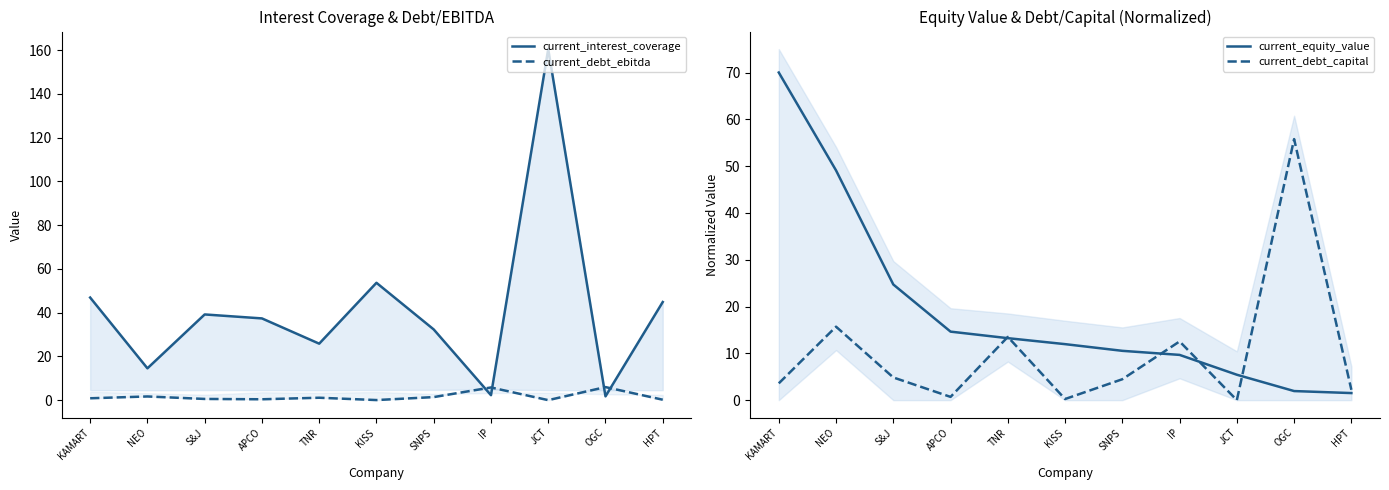

Which category has the lowest value across all series?

JCT